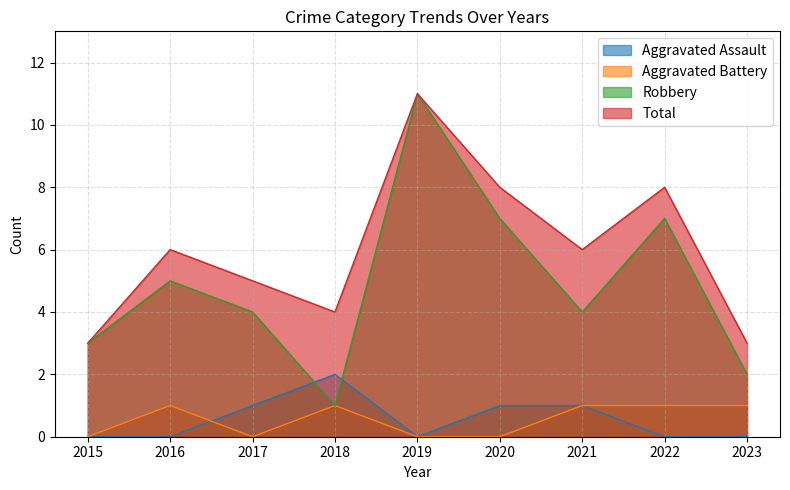

At how many categories does at least one series exceed 0?

9